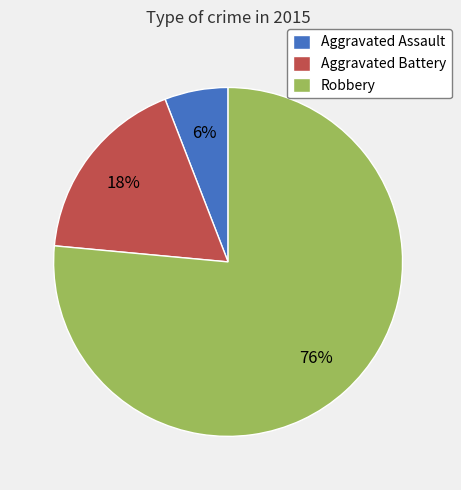

To the nearest percent, what is the combined percentage of Aggravated Battery and Robbery?

94%